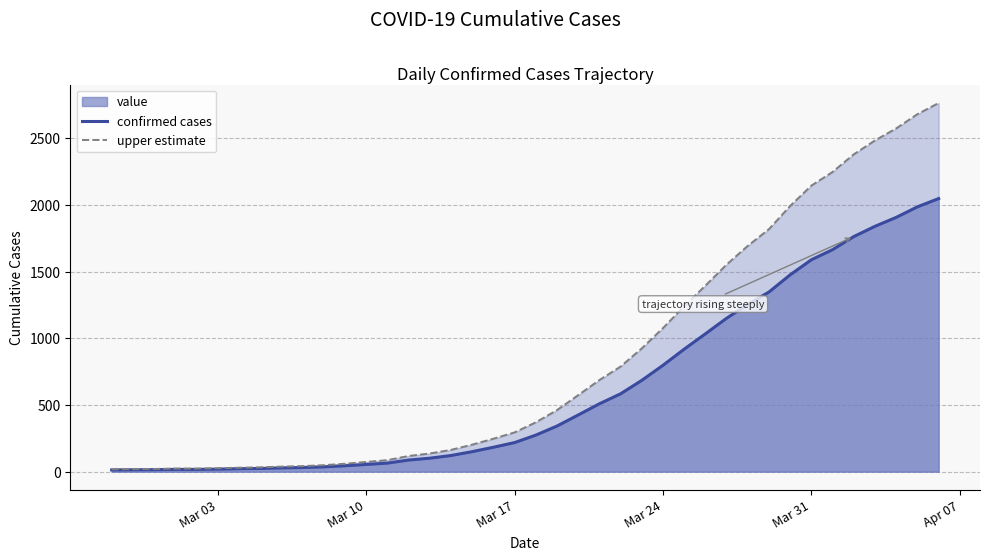

How many data points in upper estimate are less than 369?

20